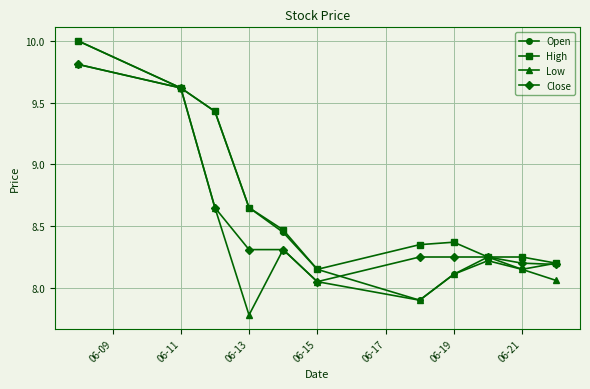

How many series are shown in this chart?

4